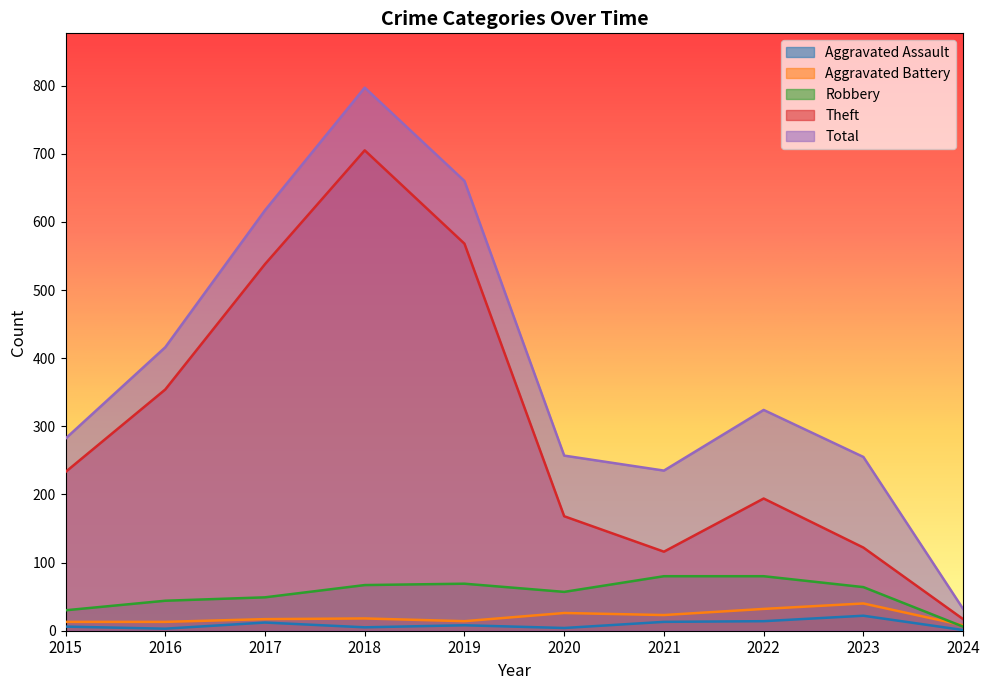

True or false: Aggravated Battery has more than 2 points higher than both neighbors.

True